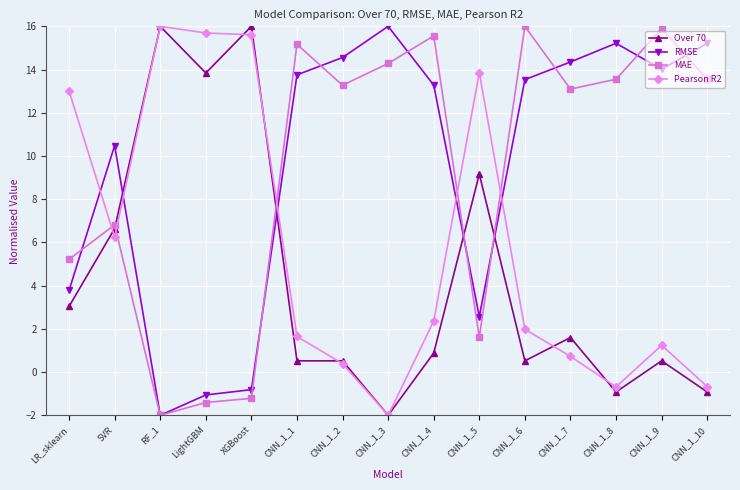

What position from the right is SVR?

14